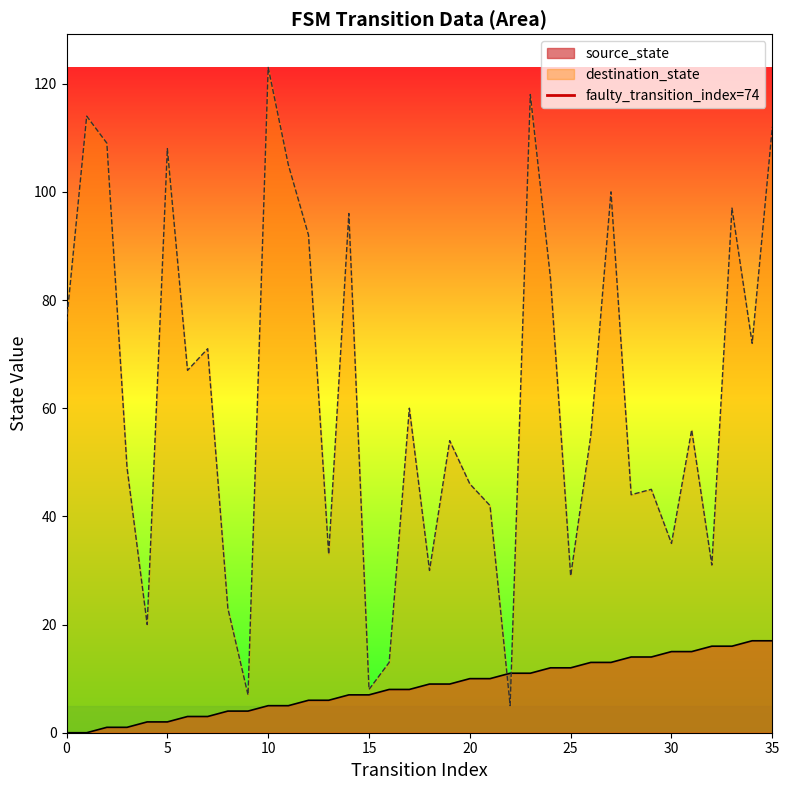

What is the maximum value for source_state?

17